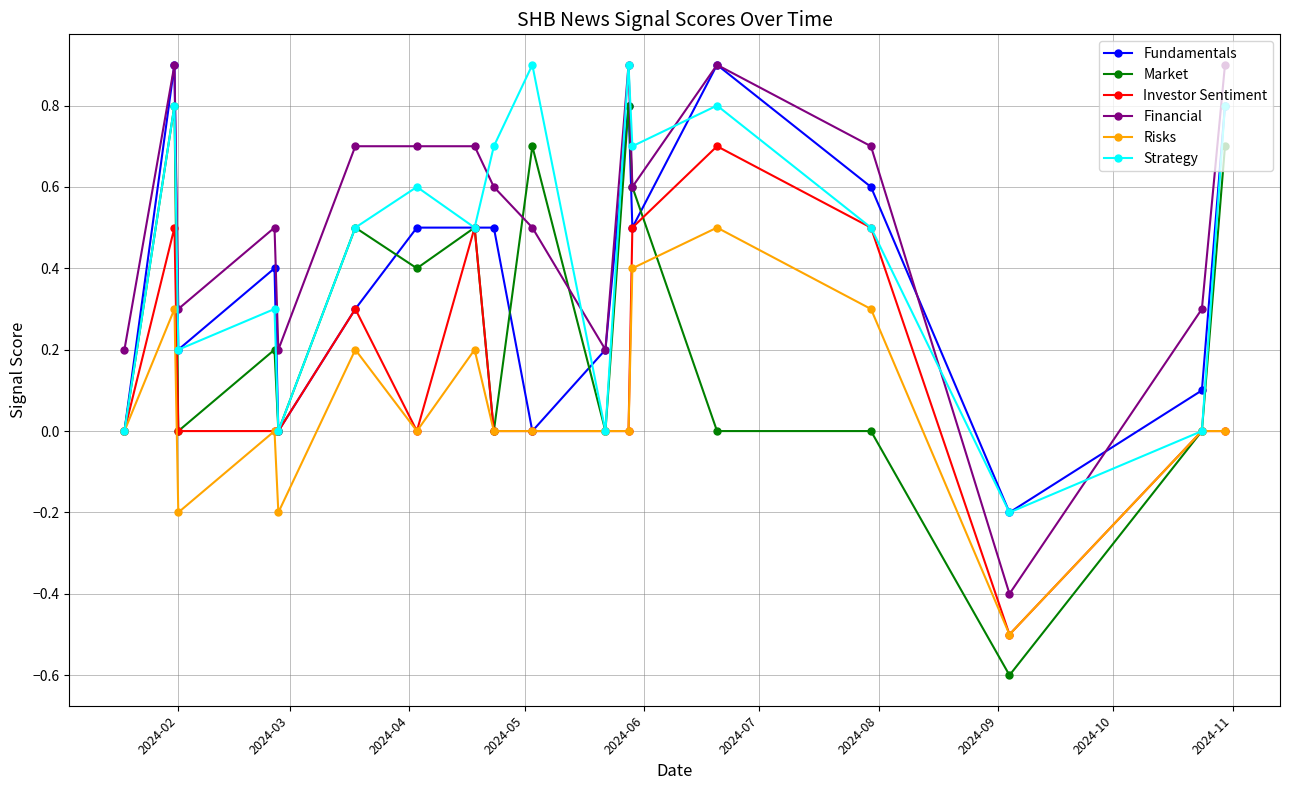

How many positive values does the Financial series have?

17